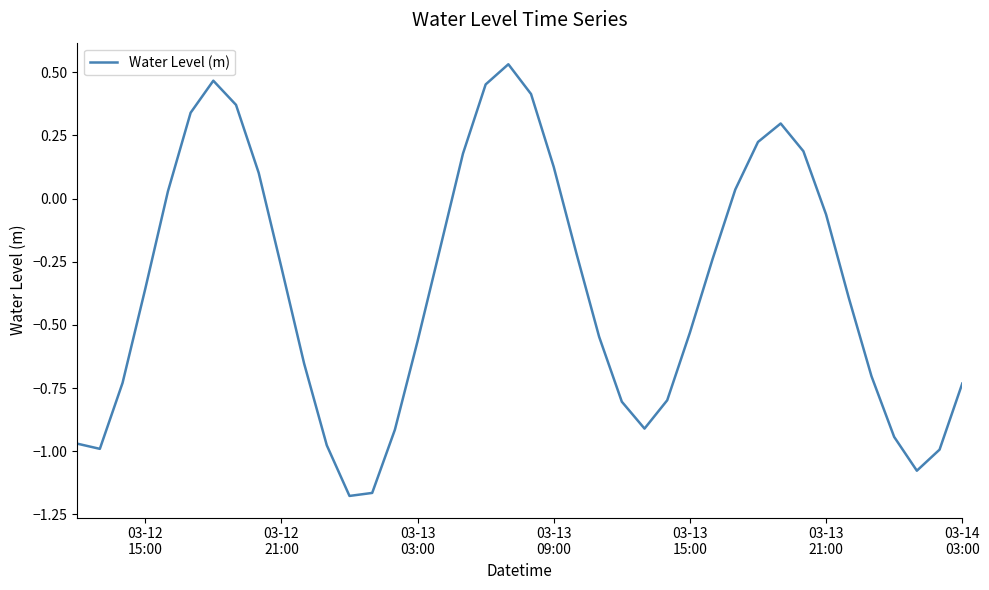

What is the difference between the maximum and minimum values?

1.7